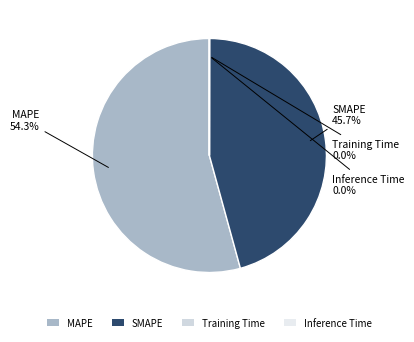

How much of the chart is everything except MAPE?

45.7%